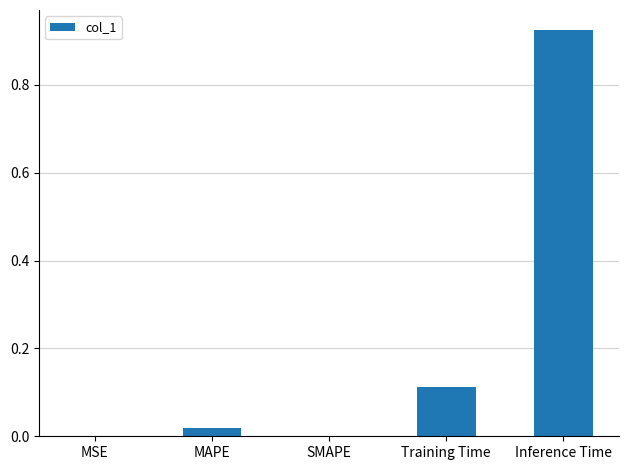

What is the sum of all values?

1.1